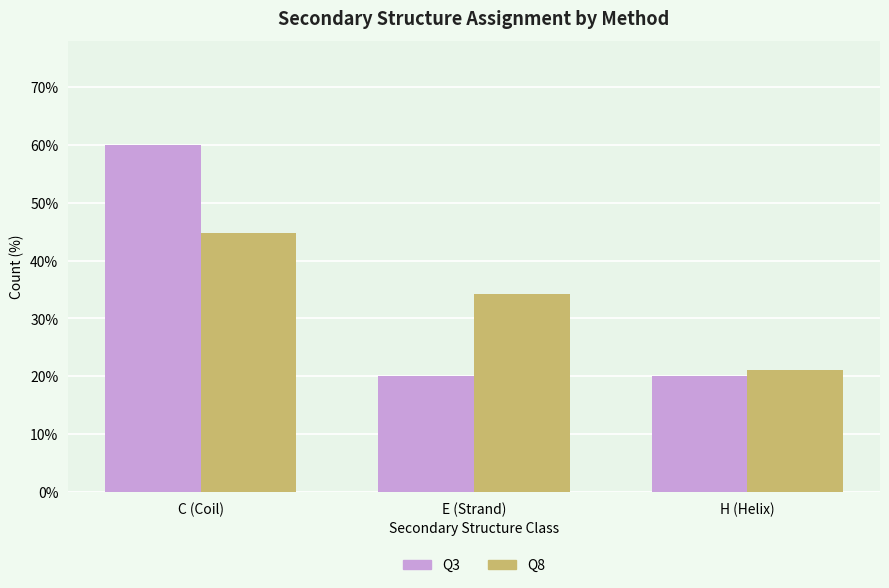

The Q3 series shows 60.0 at C (Coil). True or false?

True